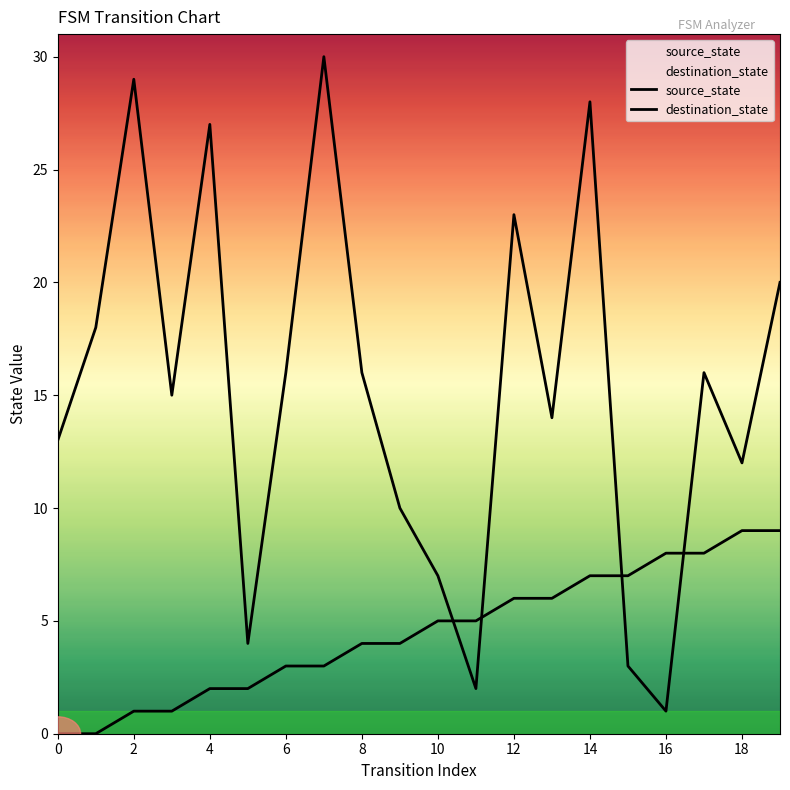

True or false: source_state has more than 2 points higher than both neighbors.

False